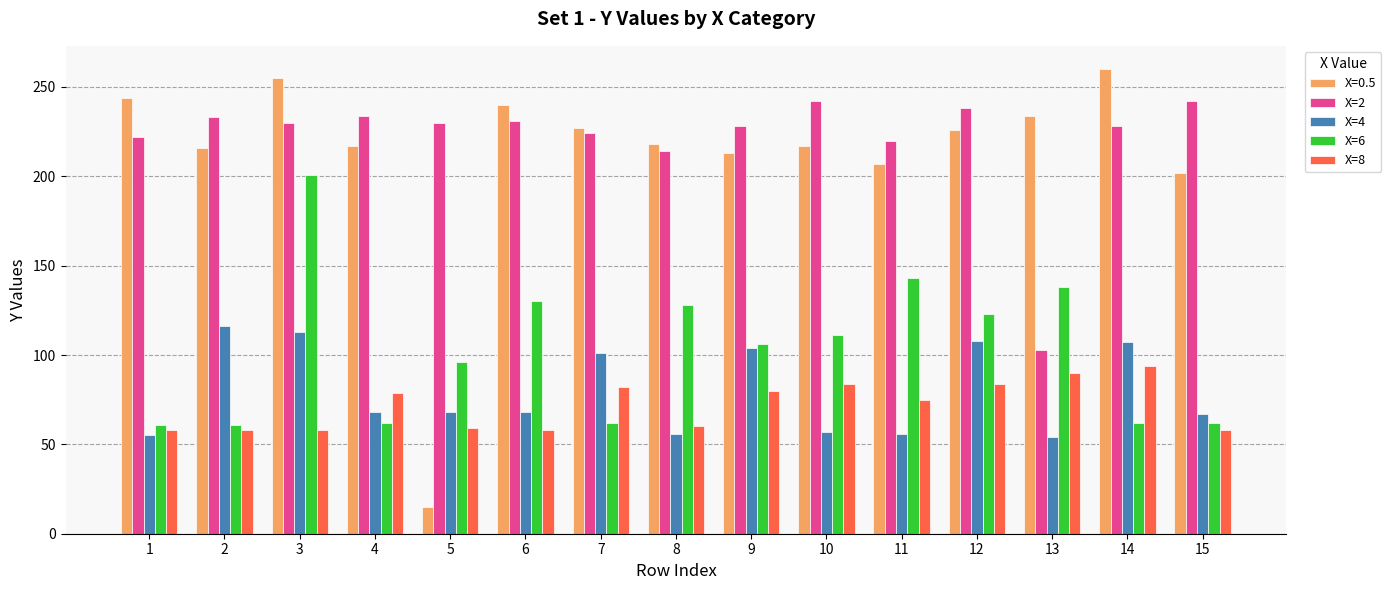

At which label does X=8 first exceed 75?

4